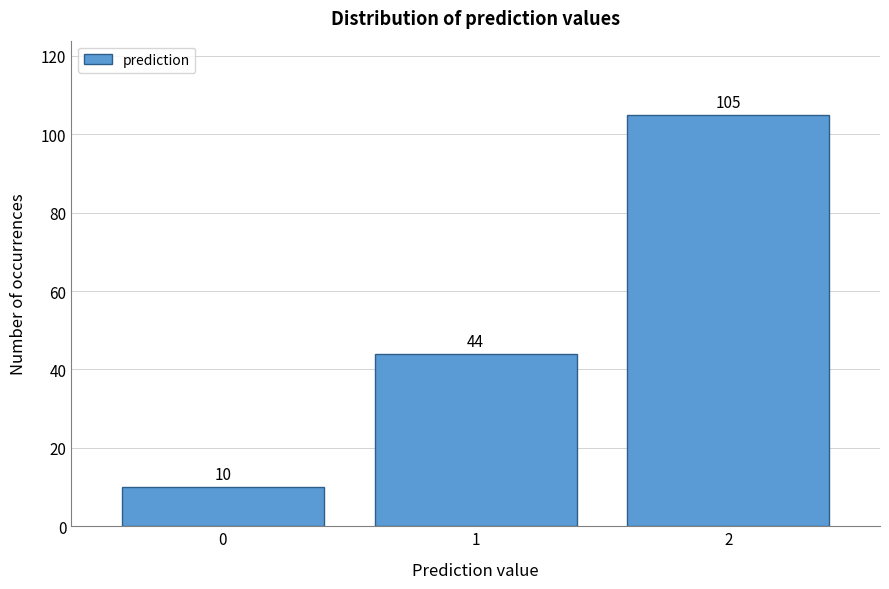

Reading left to right, what are all the values shown in this chart?

10	44	105